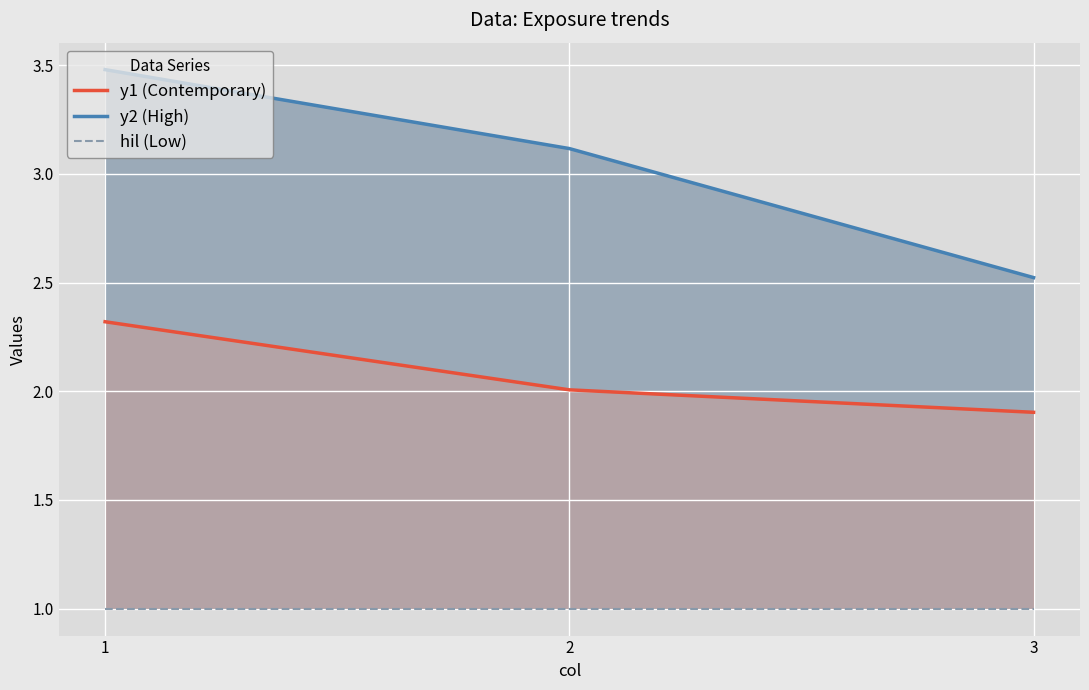

Which series has the largest total across all categories?

y2 (High)